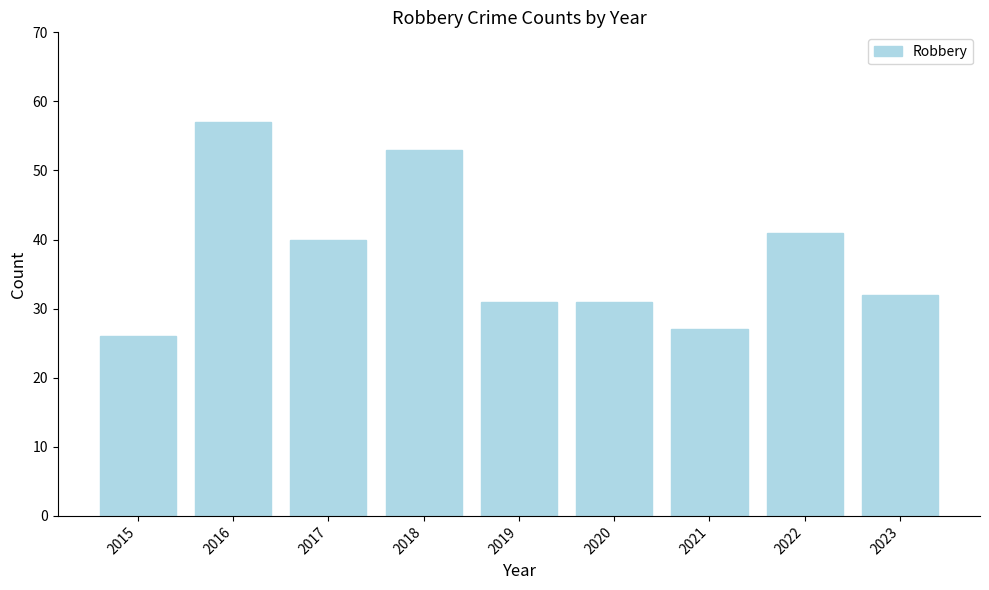

At which category does the chart reach its minimum across all series?

2015